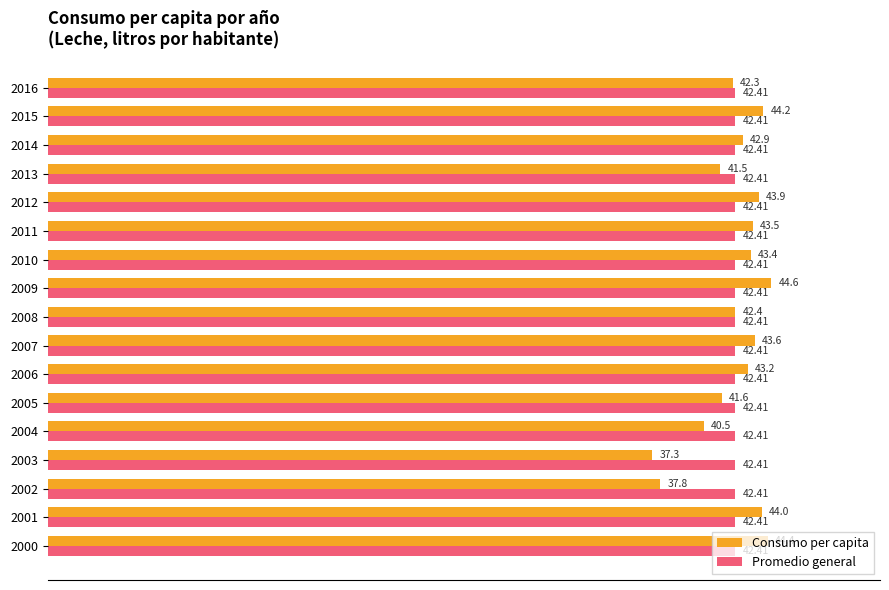

What are all the series names shown in the legend?

Consumo per capita, Promedio general